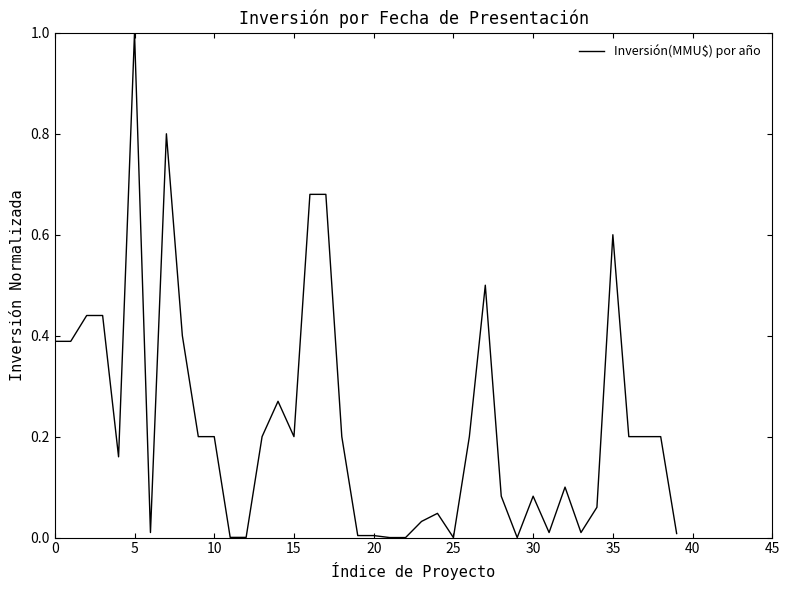

What is the greatest value displayed?

1.0